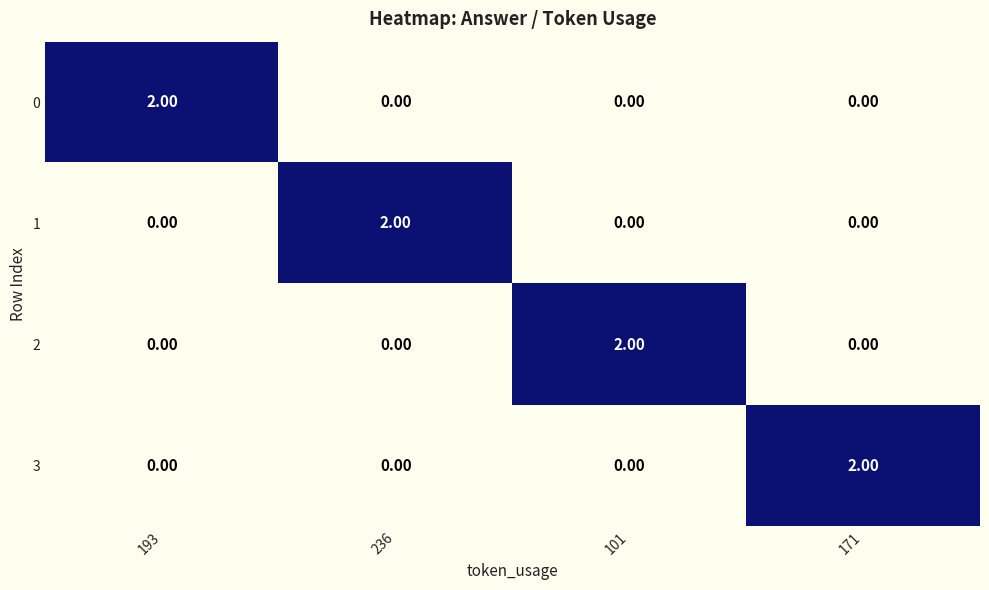

What is the spread (max minus min) of values at 193?

2